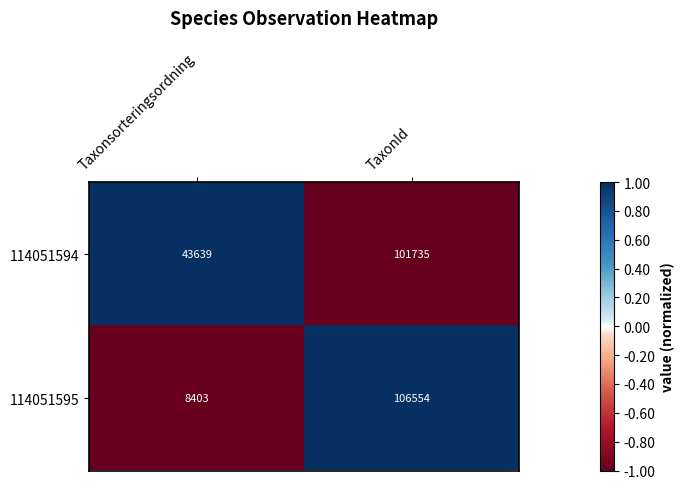

What is the difference between the maximum and minimum values in the 114051595 series?

98151